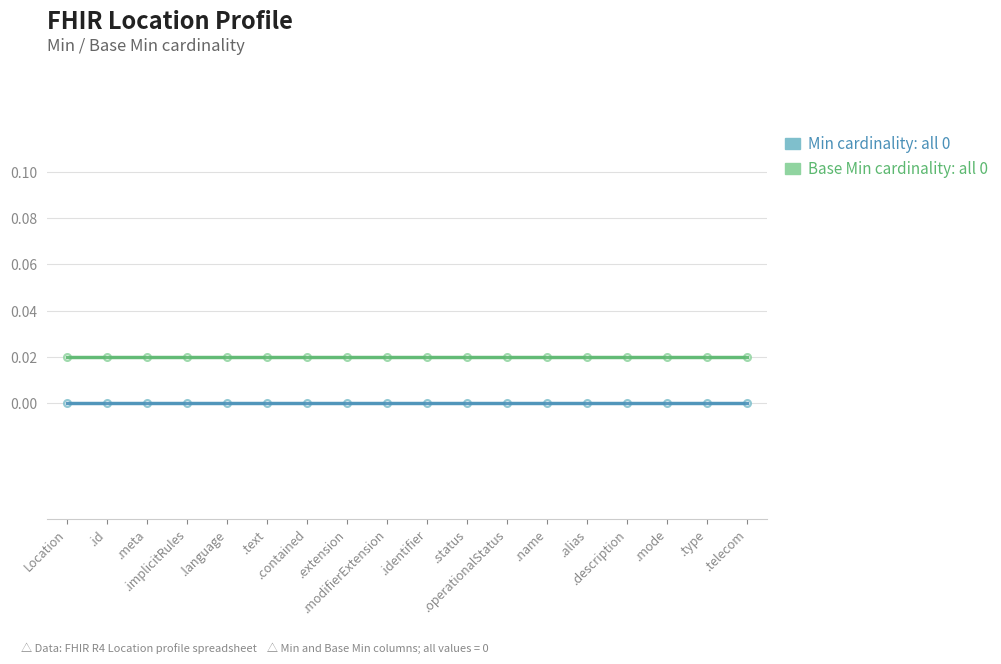

Which series has the largest range (max minus min)?

Min